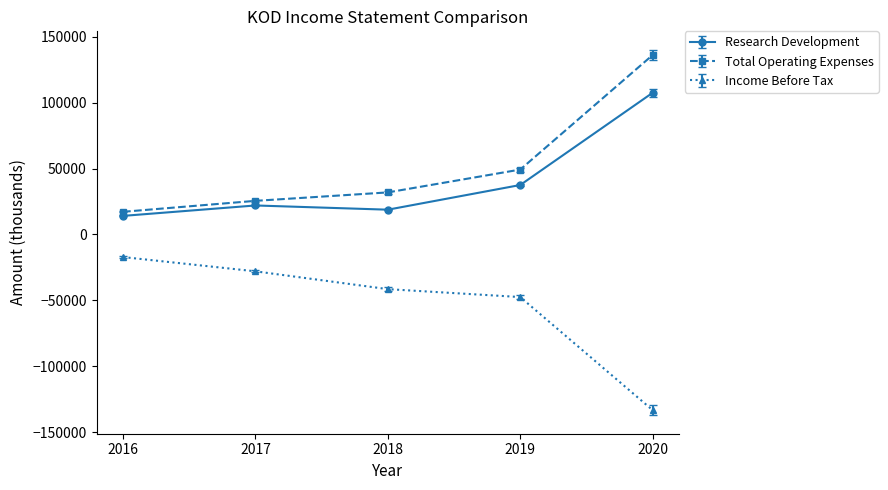

What are all the series names shown in the legend?

Research Development, Total Operating Expenses, Income Before Tax